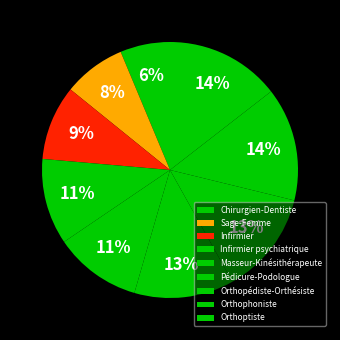

How many segments does this pie chart have?

9